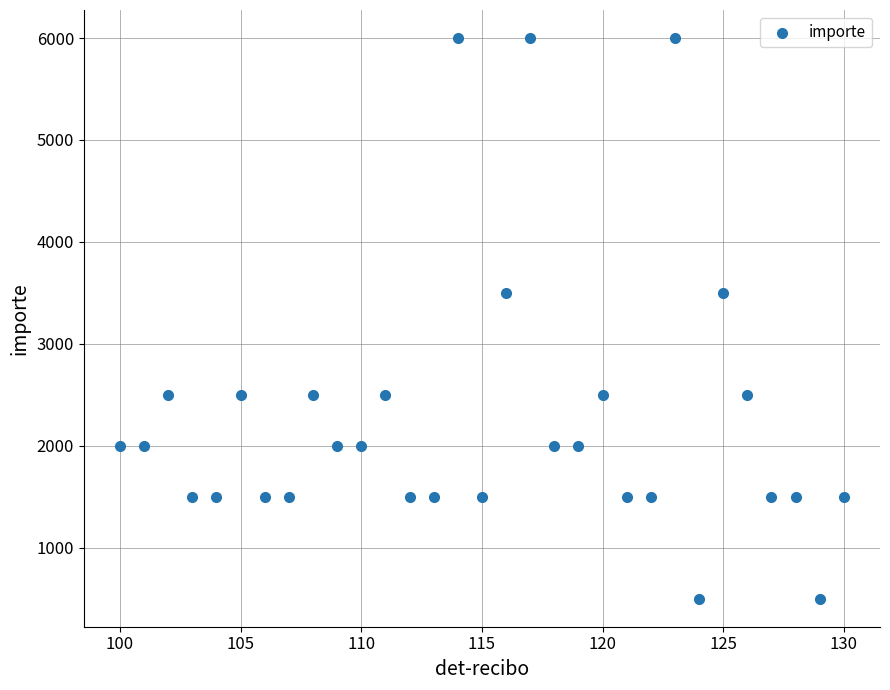

What is the range of X values (max minus min)?

30